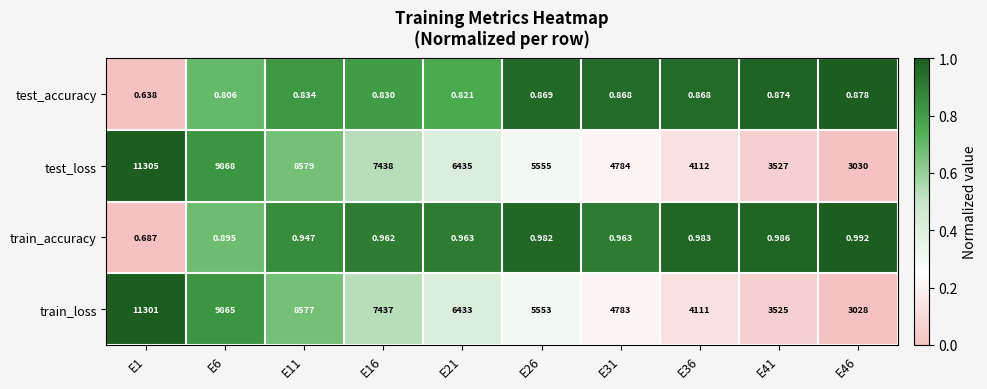

At how many categories does at least one series exceed 0?

10